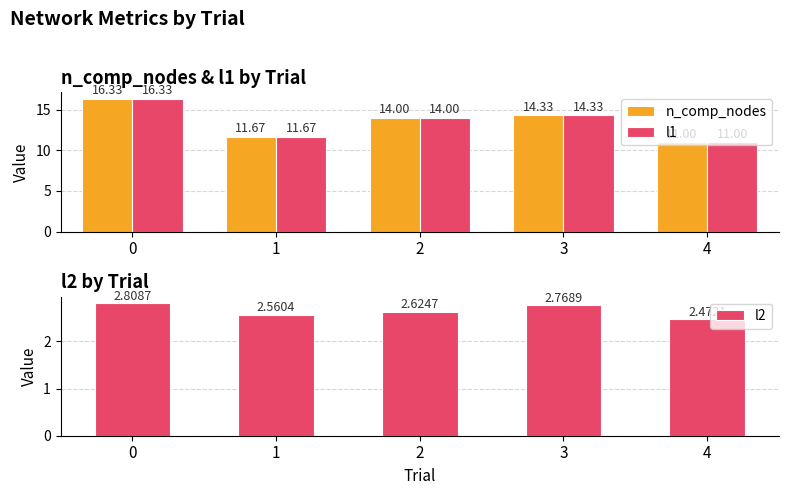

What is the approximate value of n_comp_nodes at 3?

14.3